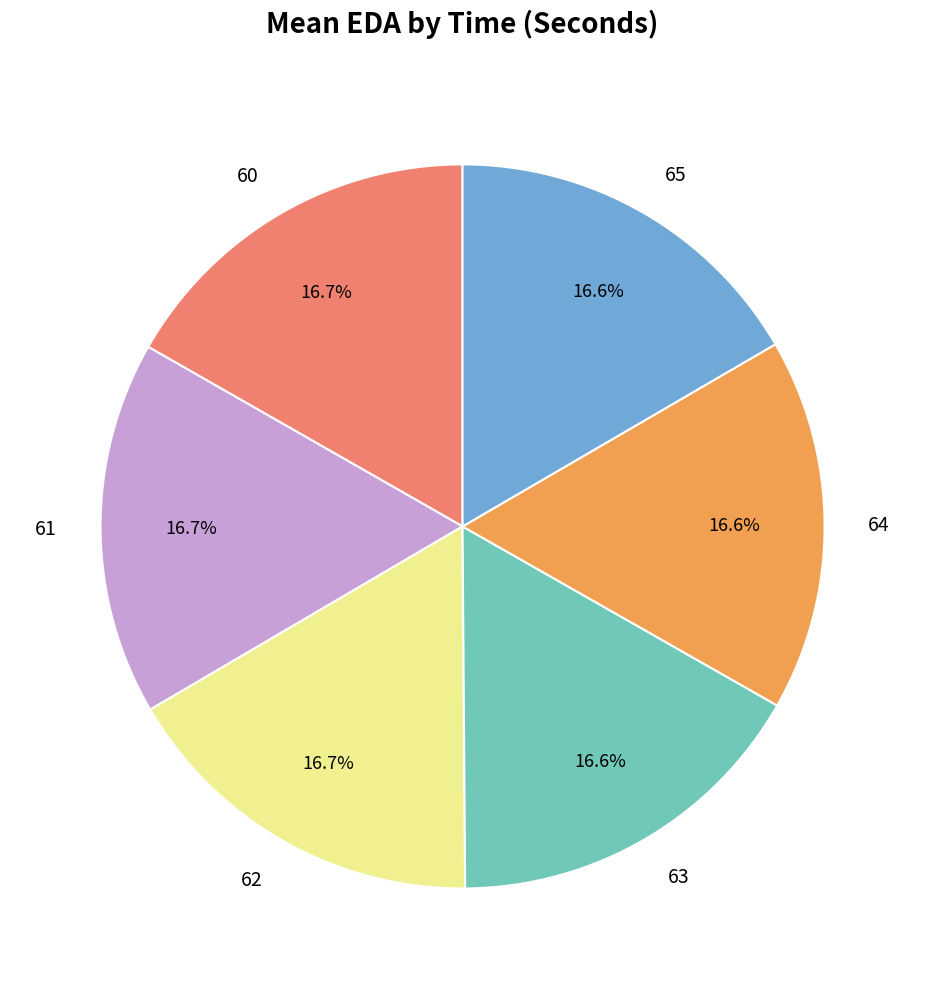

Does any single category account for the majority?

No